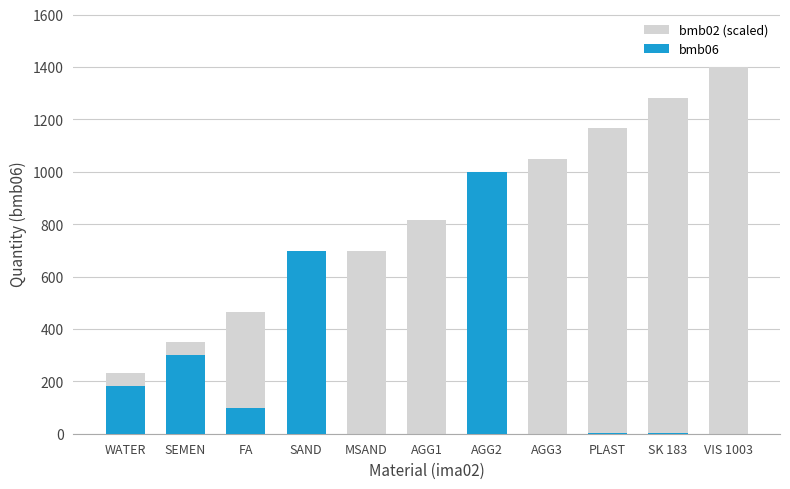

Is the value of bmb06 at FA greater than the value of bmb02 (scaled) at WATER?

No